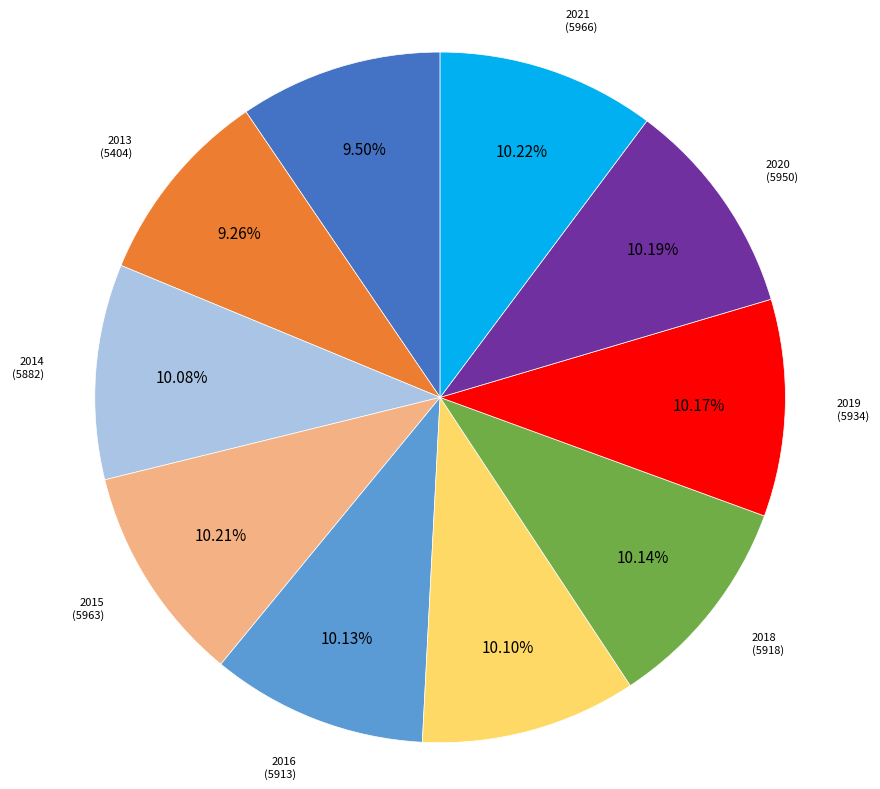

What is the total percentage of 2021 and 2012?

19.7%